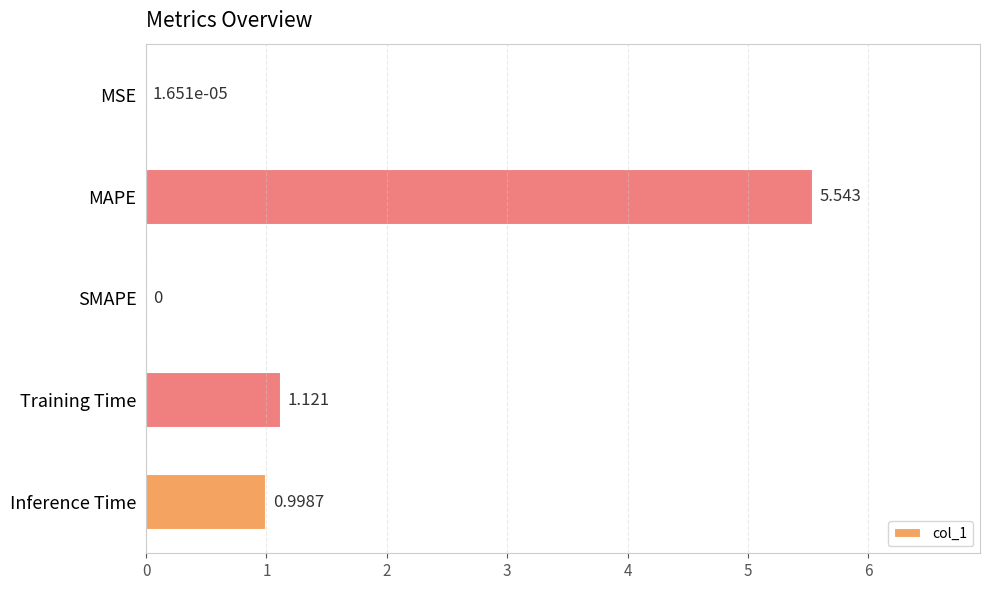

Does the chart contain stacked bars?

No